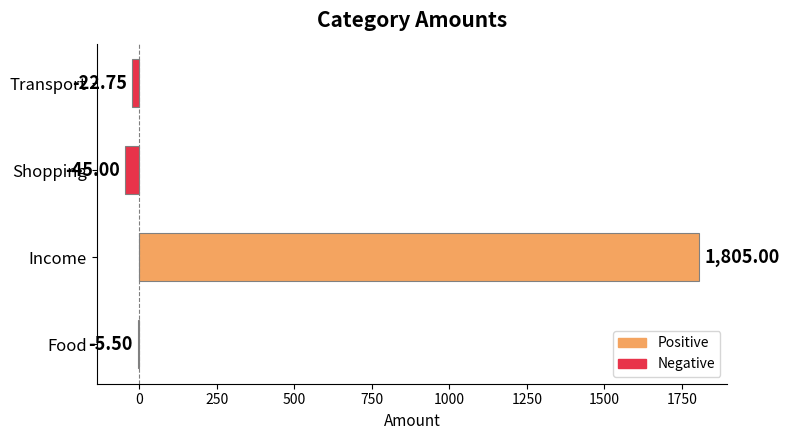

At which category does the chart reach its peak across all series?

Income